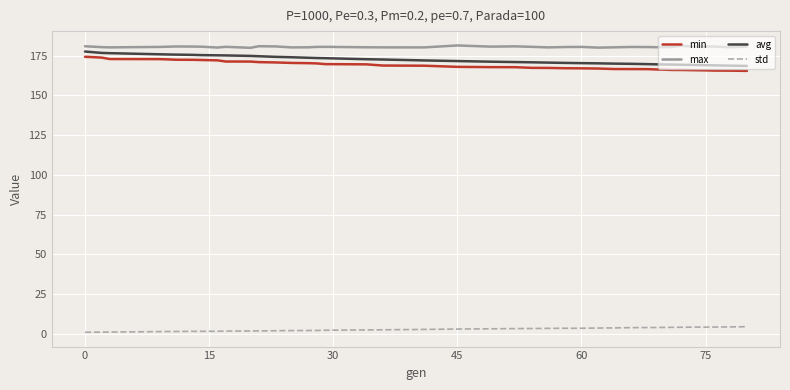

How many lines are shown in the chart?

4